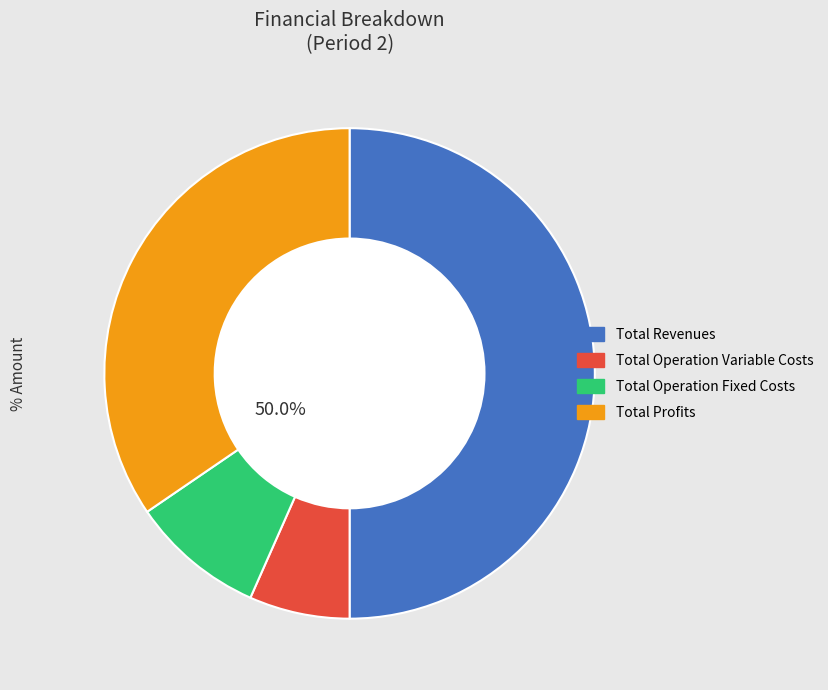

Is Total Revenues the majority of the pie?

No